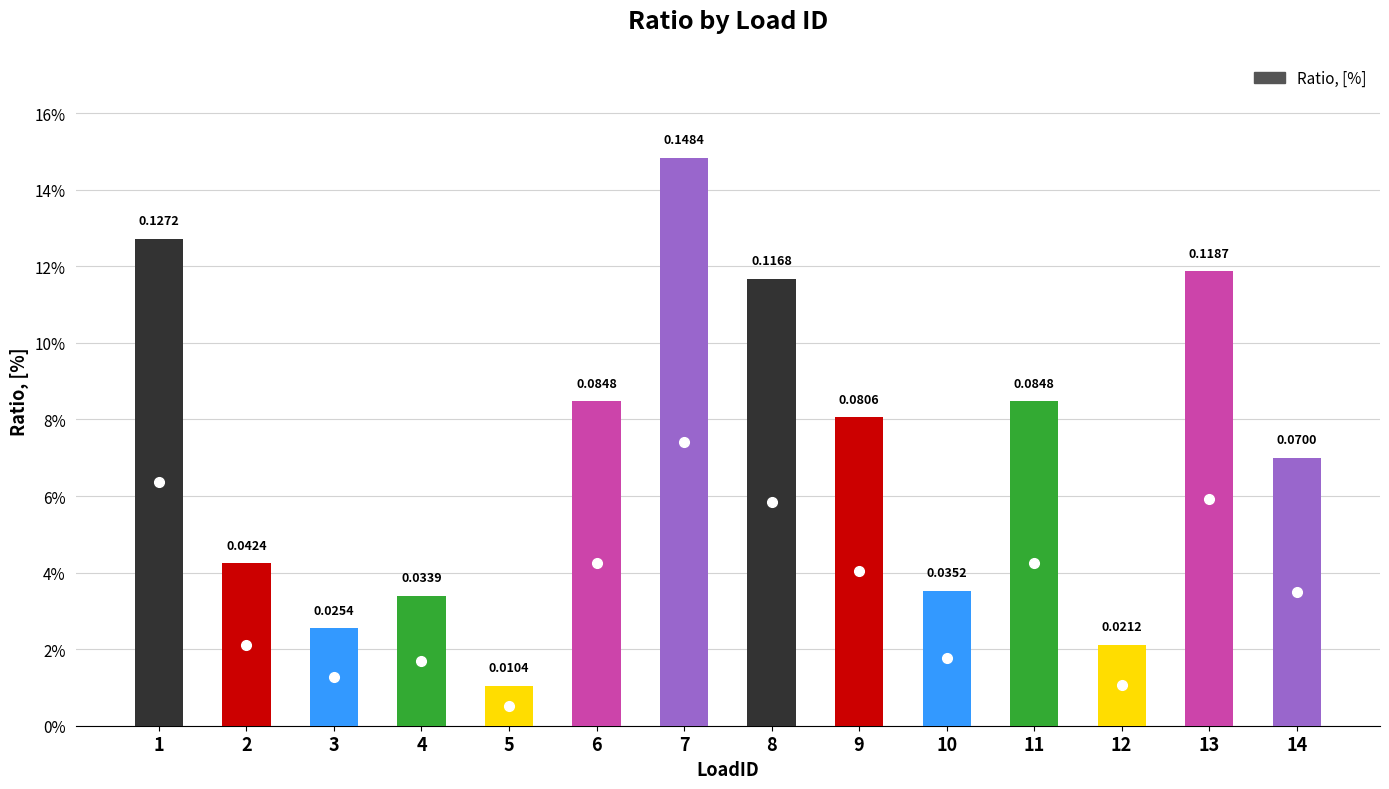

Rank the categories by value from highest to lowest.

7, 1, 13, 8, 6, 11, 9, 14, 2, 10, 4, 3, 12, 5